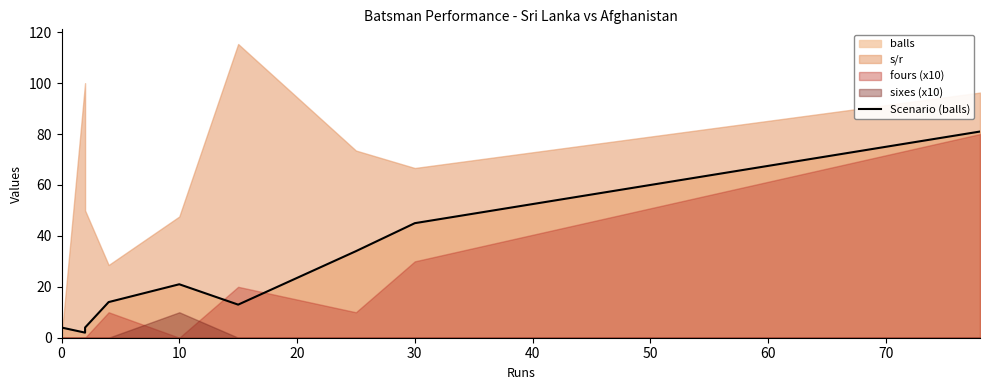

What is the value of the 10th point from the left?

45